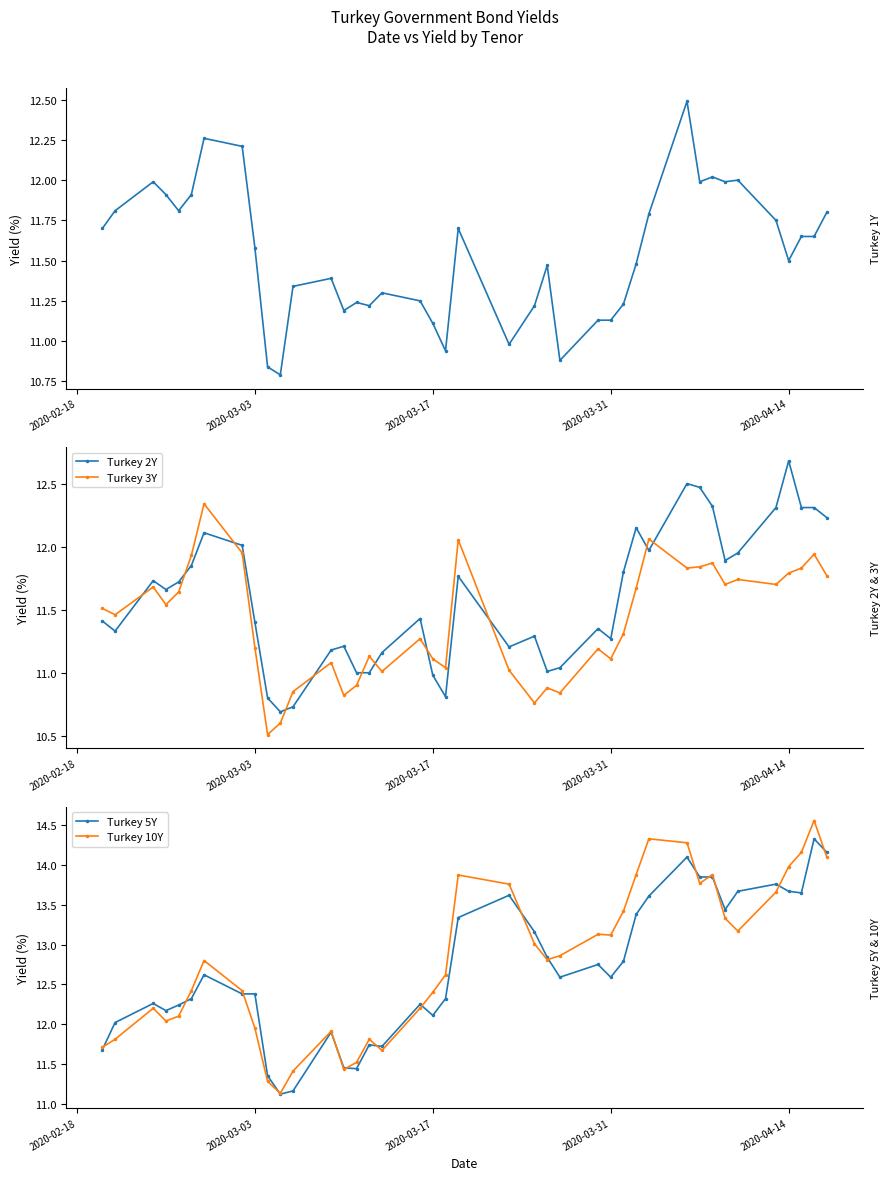

True or false: Turkey 3Y and Turkey 2Y intersect in this chart.

True